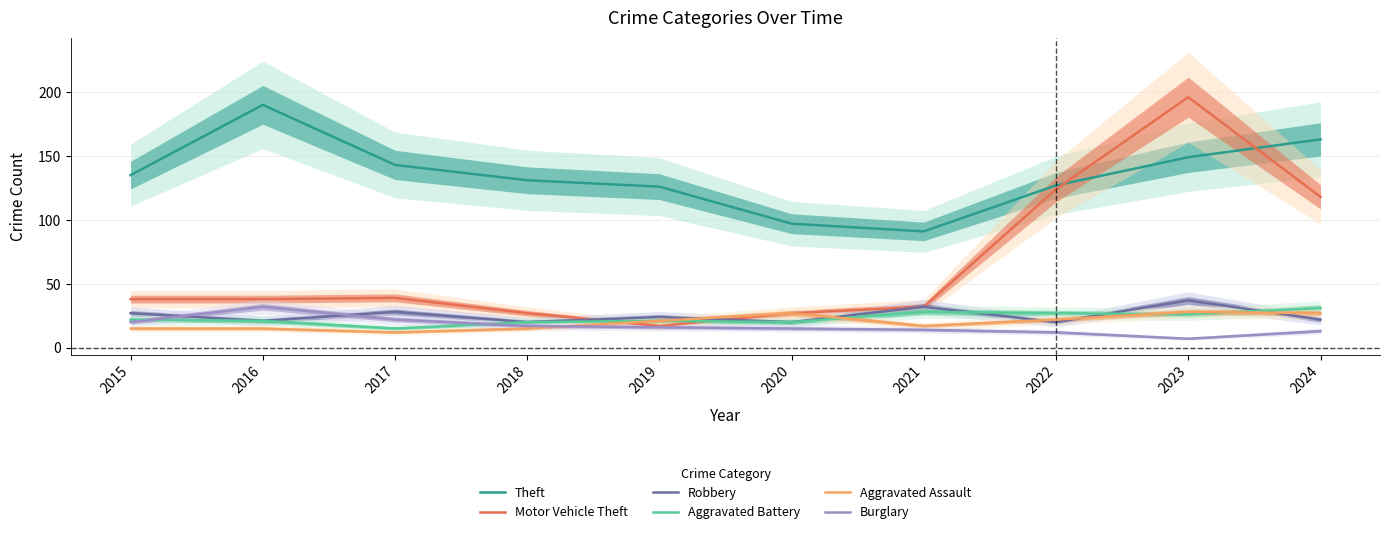

At how many categories does at least one series exceed 22?

10